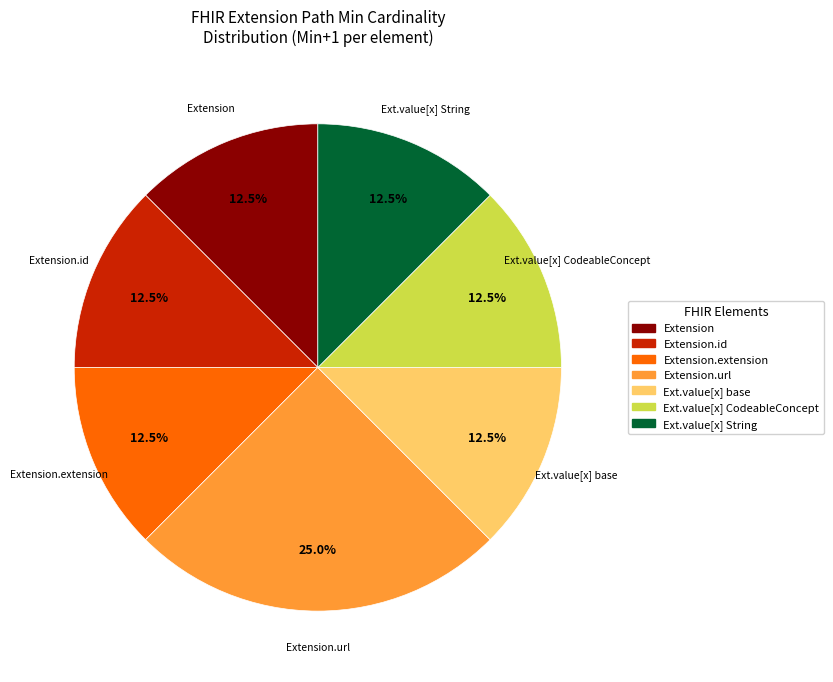

How many slices are in this pie chart?

7